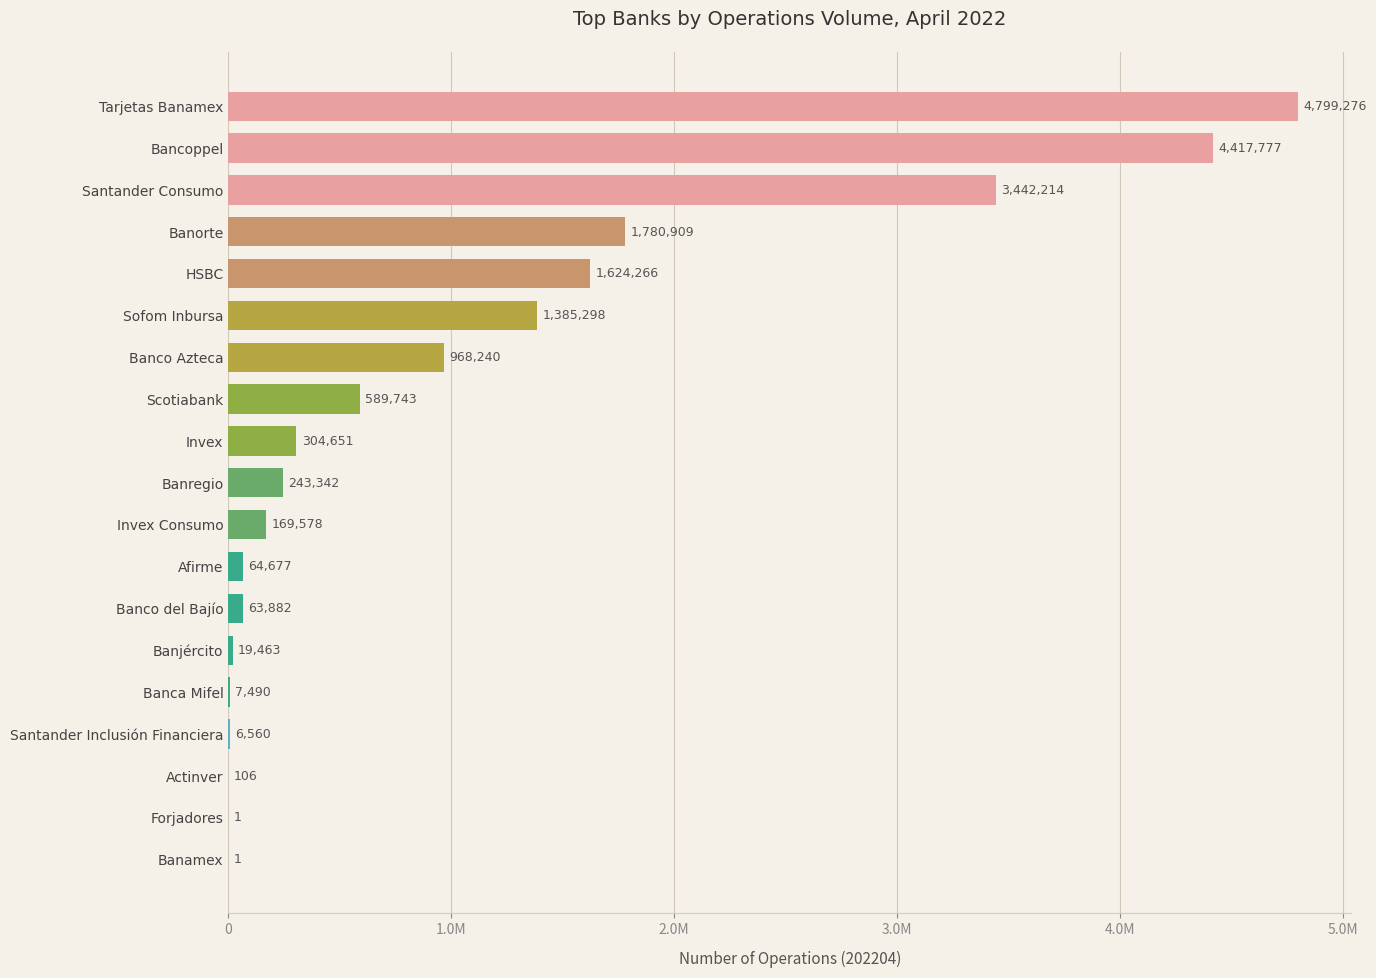

Between Invex Consumo and Tarjetas Banamex, which is larger?

Tarjetas Banamex